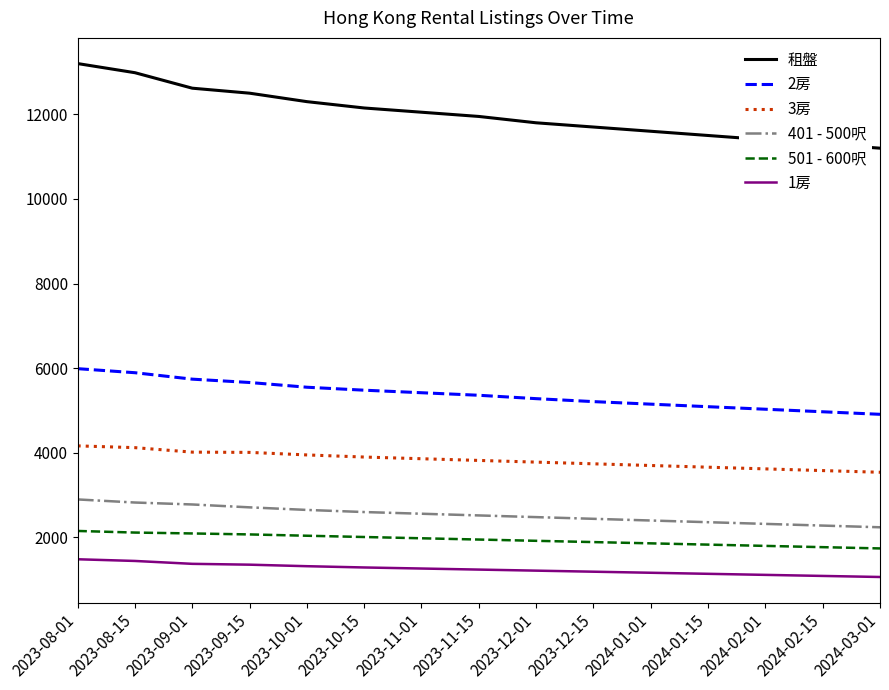

What value does the 401 - 500呎 series have at 2024-01-01, to the nearest 50?

2400